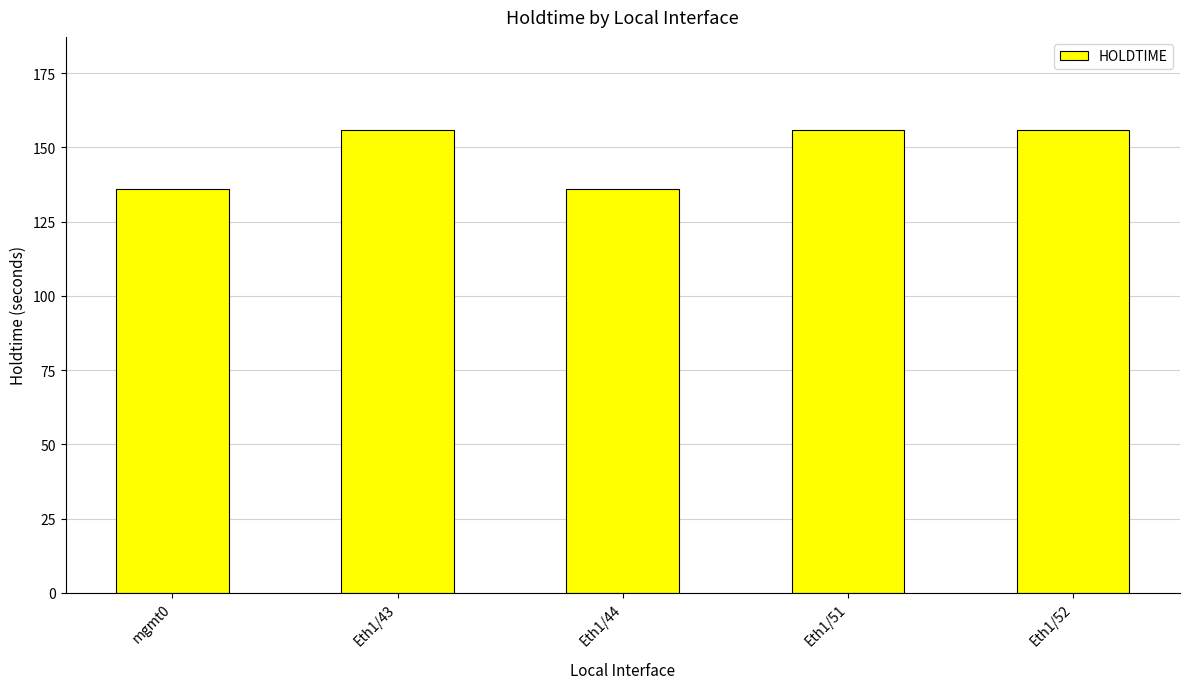

Reading left to right, transcribe all the data shown in this chart.

136	156	136	156	156